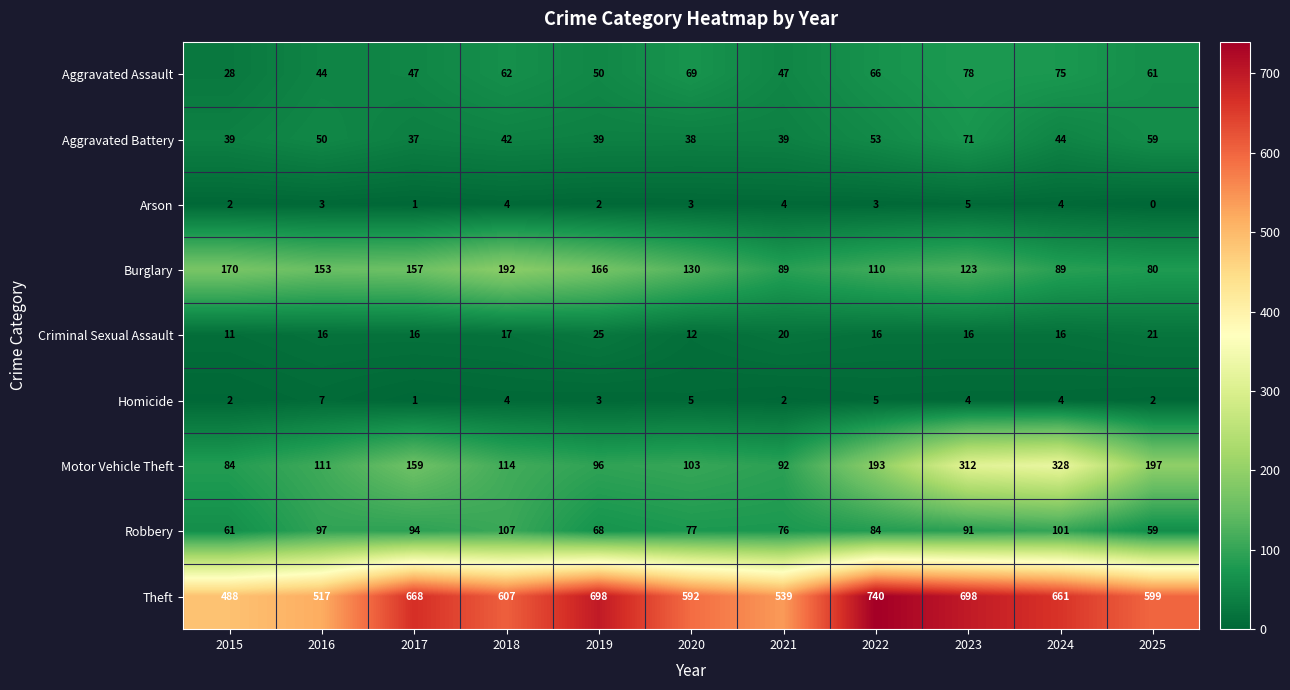

Which series has the largest total across all categories?

Theft